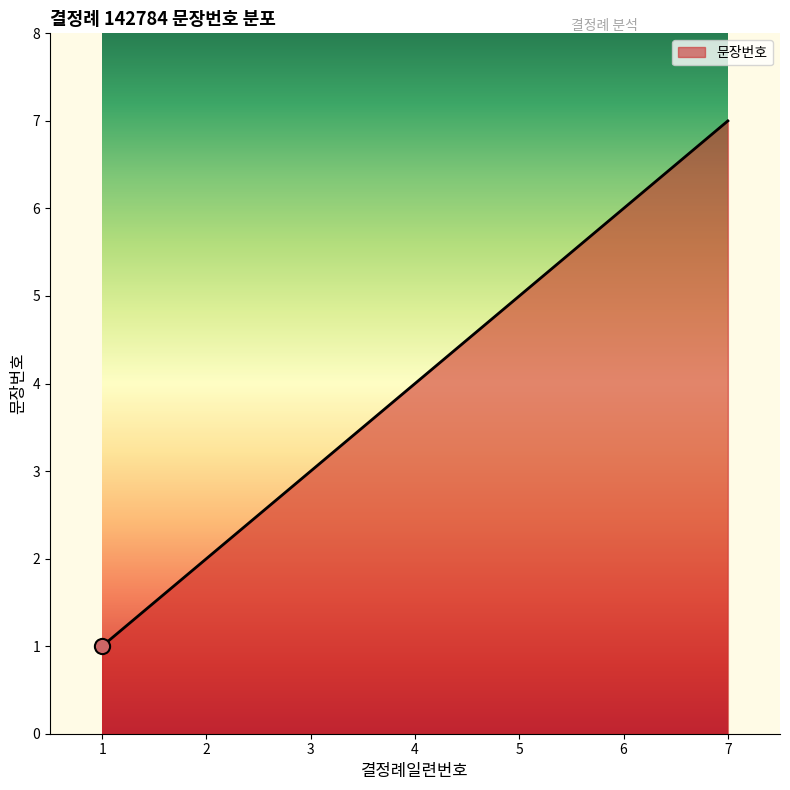

Between 1 and 7, which is larger?

7